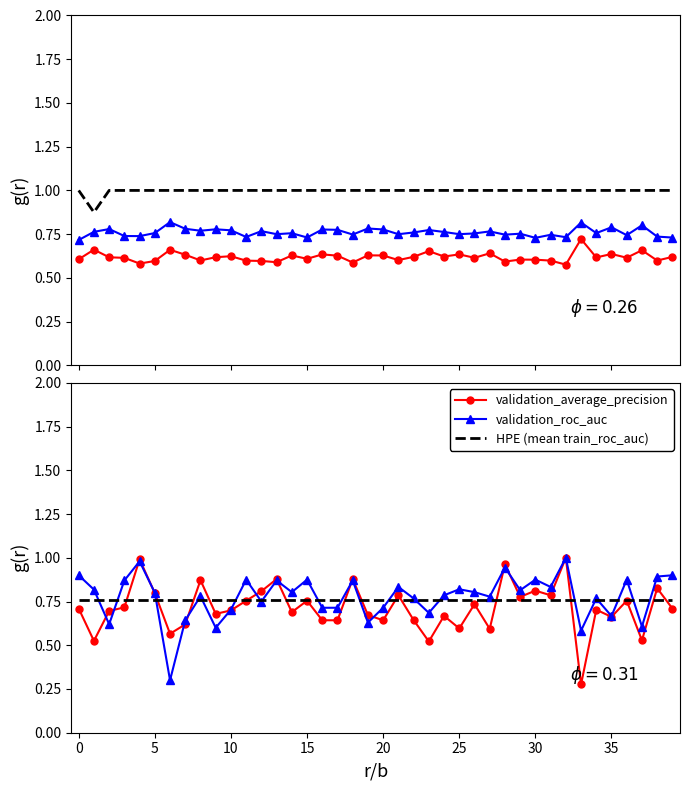

How many lines are shown in the chart?

6